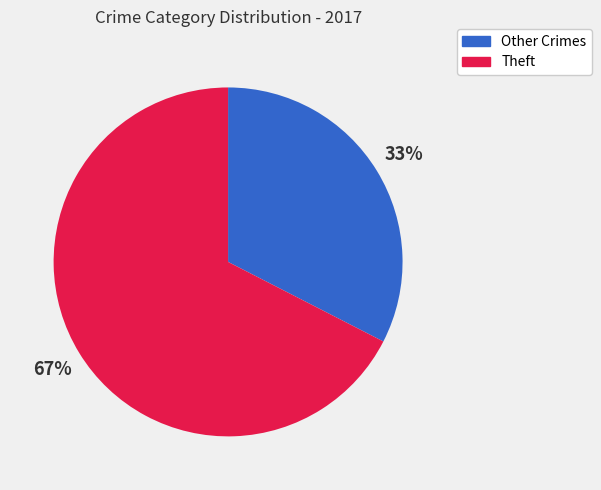

To the nearest percent, what is the average slice percentage?

50%